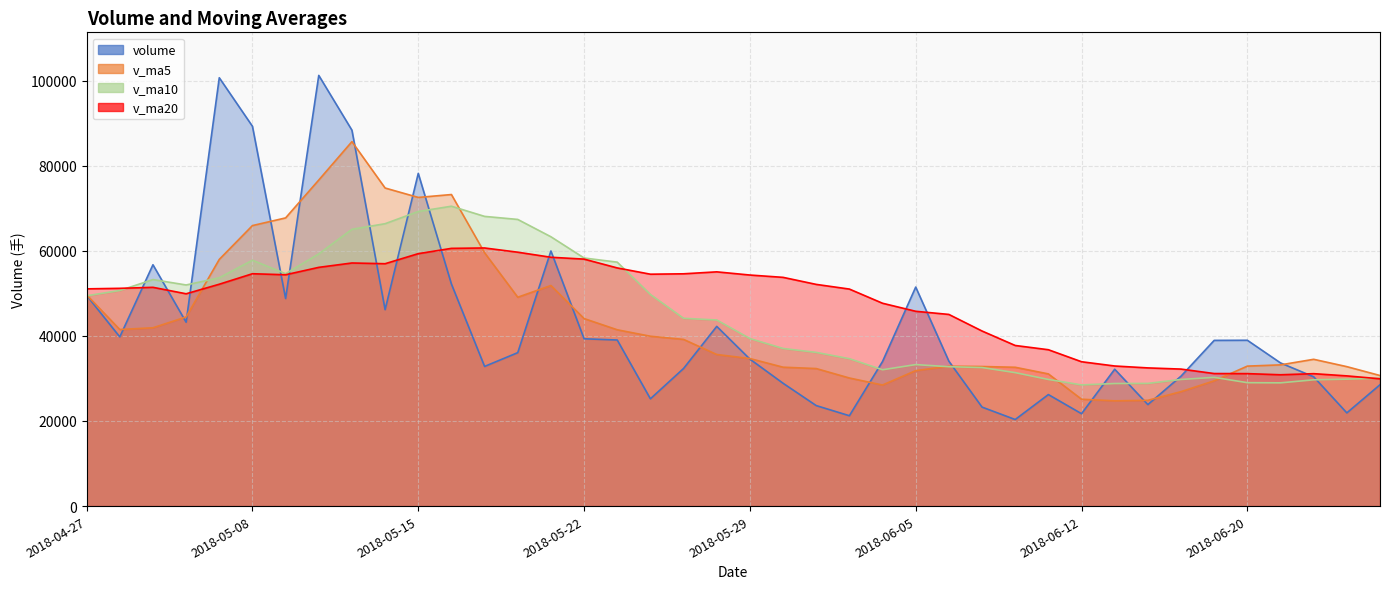

What is the difference between the maximum and minimum values in the v_ma20 series?

30743.4